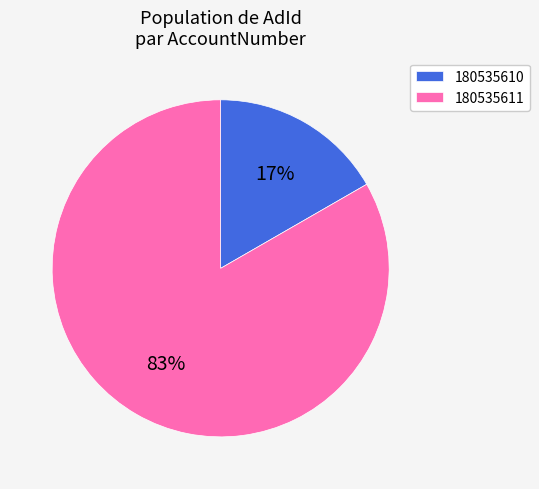

To the nearest percent, what is the average slice percentage?

50%